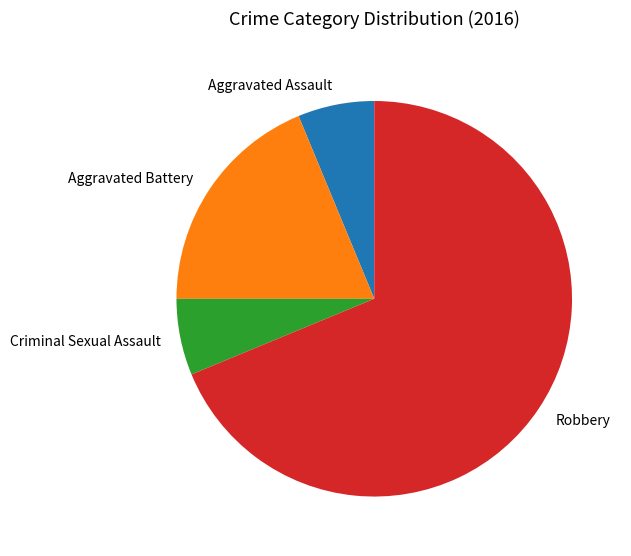

Is it true that Aggravated Assault is 6% of the pie?

True